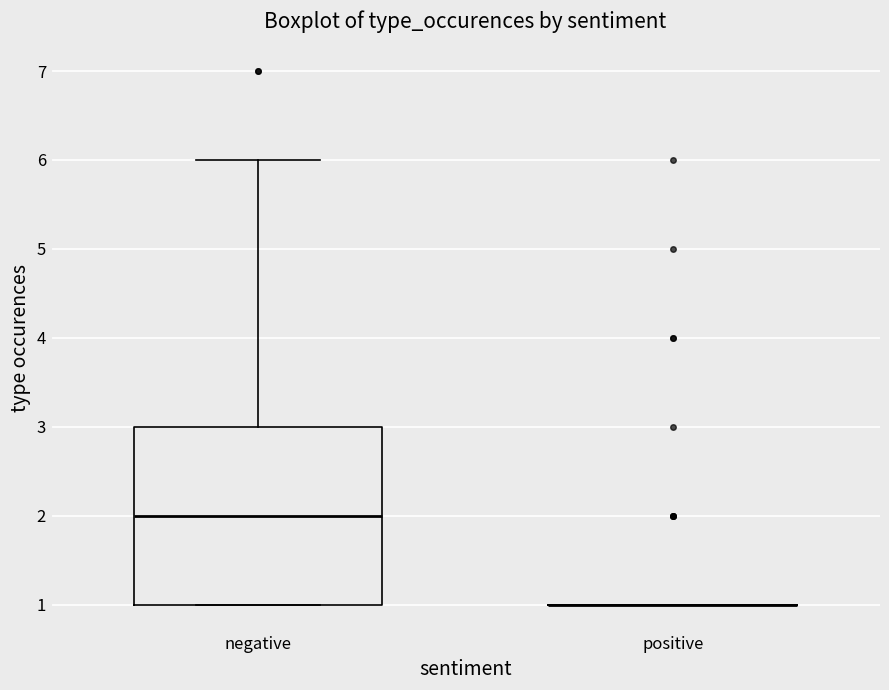

Reading left to right, read every box against the y-axis: the position of its median line, the range the box covers, and the ends of its whiskers. The values are not printed on the chart, so give them approximately, as read against the axis.

negative: median 2, box 1 to 3, whiskers 1 to 6
positive: box collapsed to a line at 1, whiskers 1 to 1